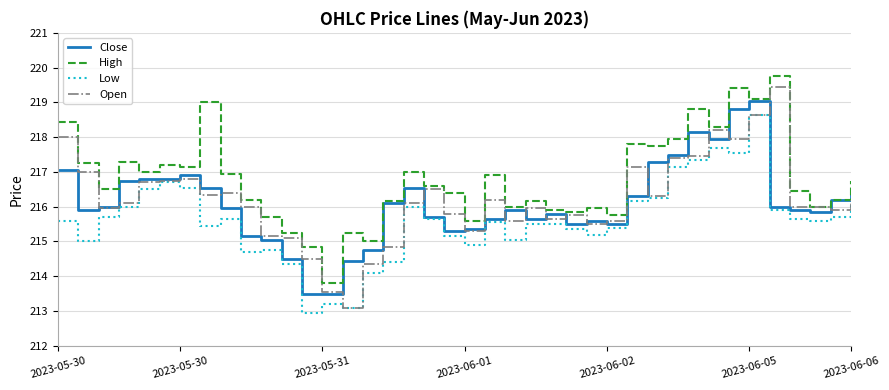

Which series has the largest total across all categories?

High